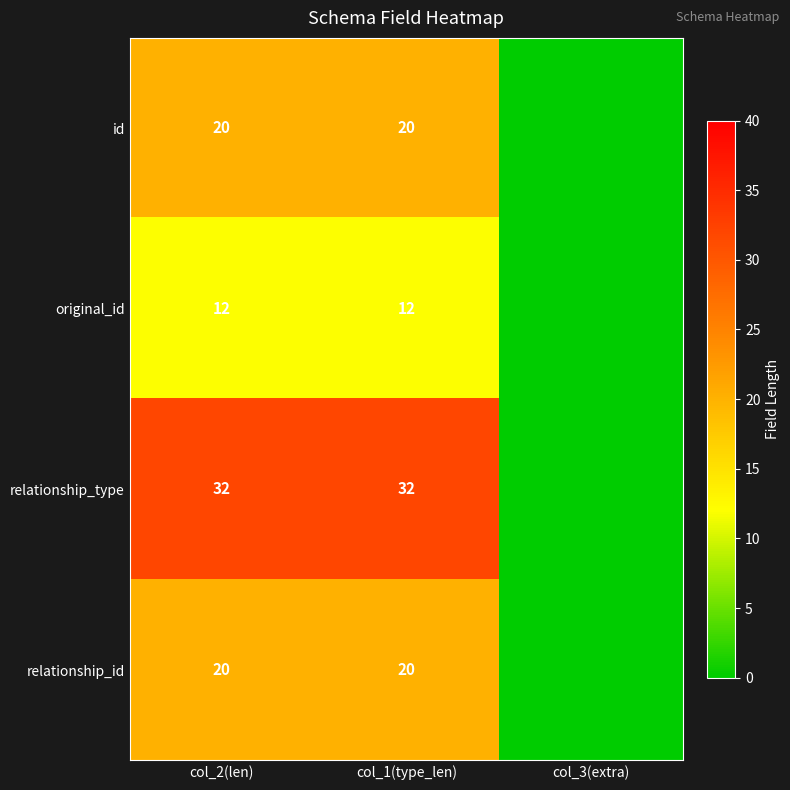

What is the sum of the relationship_type values at col_2(len) and col_1(type_len)?

64